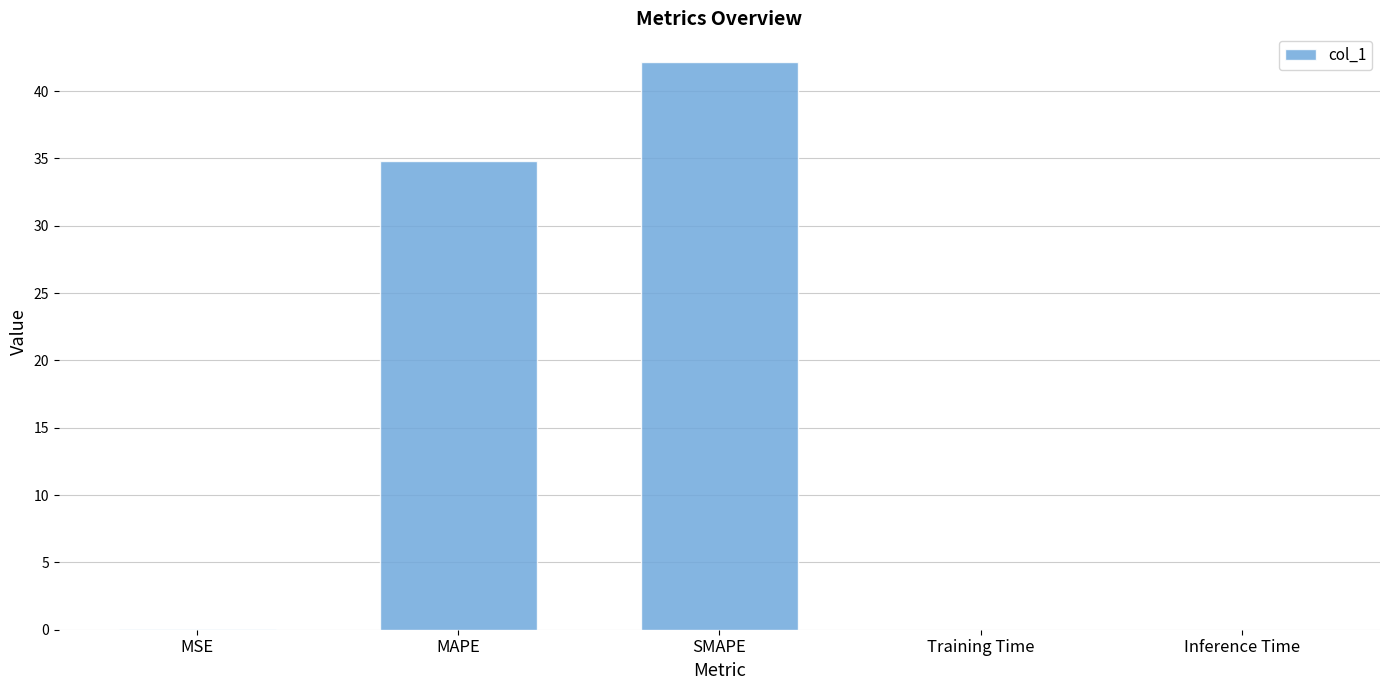

What is the greatest value displayed?

42.2